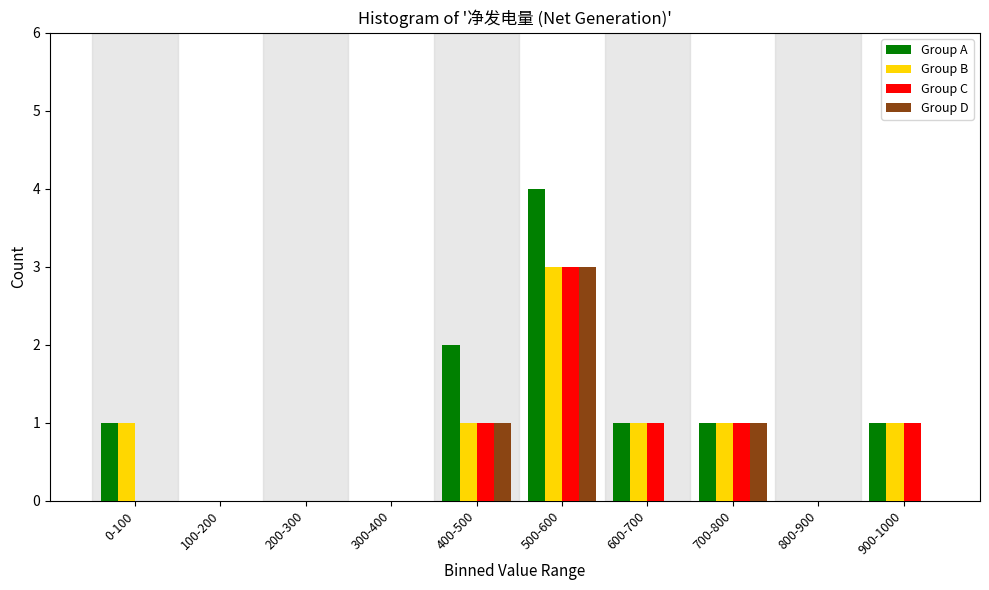

The Group D series shows 5 at 500-600. True or false?

False